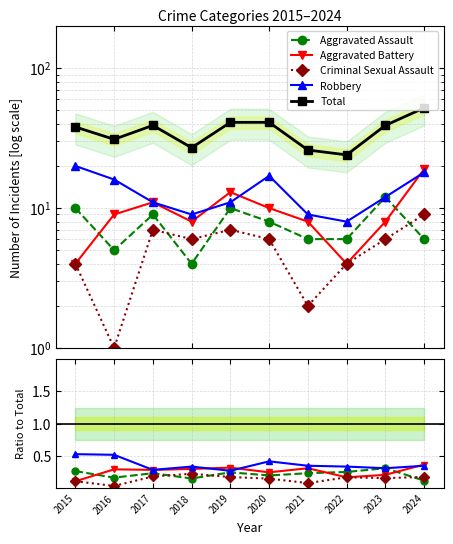

Which series has the largest total across all categories?

Total